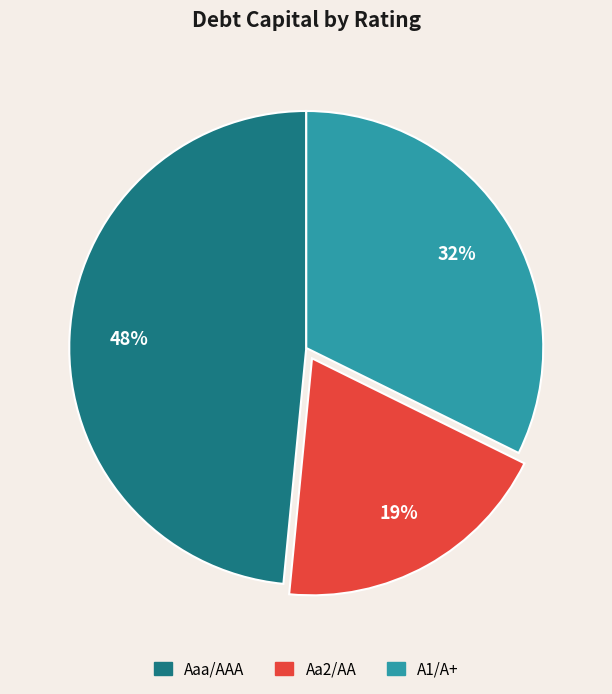

To the nearest percent, what is the average slice percentage?

33%